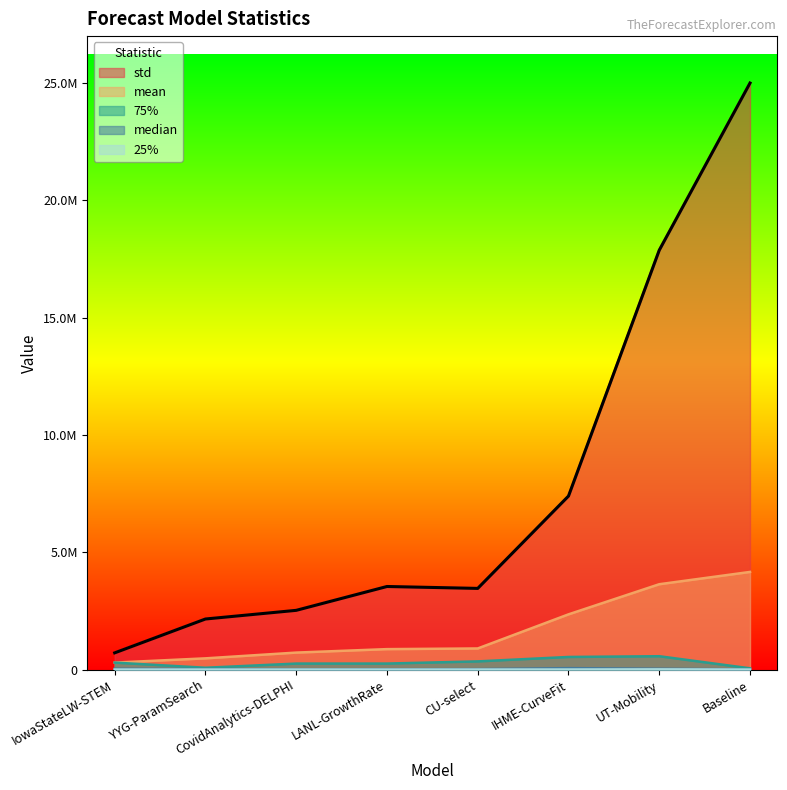

Reading right to left, transcribe all the data shown in this chart.

mean: Baseline=4161437.1	UT-Mobility=3637657.4	IHME-CurveFit=2353719.1	CU-select=900526.5	LANL-GrowthRate=871954.9	CovidAnalytics-DELPHI=724828.5	YYG-ParamSearch=479033.4	IowaStateLW-STEM=298282.7
std: Baseline=24994367.0	UT-Mobility=17871023.2	IHME-CurveFit=7394114.7	CU-select=3459509.5	LANL-GrowthRate=3540880.5	CovidAnalytics-DELPHI=2524757.7	YYG-ParamSearch=2155649.5	IowaStateLW-STEM=713002.5
75%: Baseline=54095.4	UT-Mobility=569652.5	IHME-CurveFit=538145.6	CU-select=349330.0	LANL-GrowthRate=256922.4	CovidAnalytics-DELPHI=256261.0	YYG-ParamSearch=78513.7	IowaStateLW-STEM=297986.0
median: Baseline=8862.9	UT-Mobility=36100.0	IHME-CurveFit=62116.6	CU-select=19600.0	LANL-GrowthRate=14248.5	CovidAnalytics-DELPHI=9216.0	YYG-ParamSearch=22503.5	IowaStateLW-STEM=36100.0
25%: Baseline=1286.1	UT-Mobility=9880.8	IHME-CurveFit=3796.9	CU-select=2213.0	LANL-GrowthRate=1101.6	CovidAnalytics-DELPHI=1604.0	YYG-ParamSearch=1128.1	IowaStateLW-STEM=2213.0